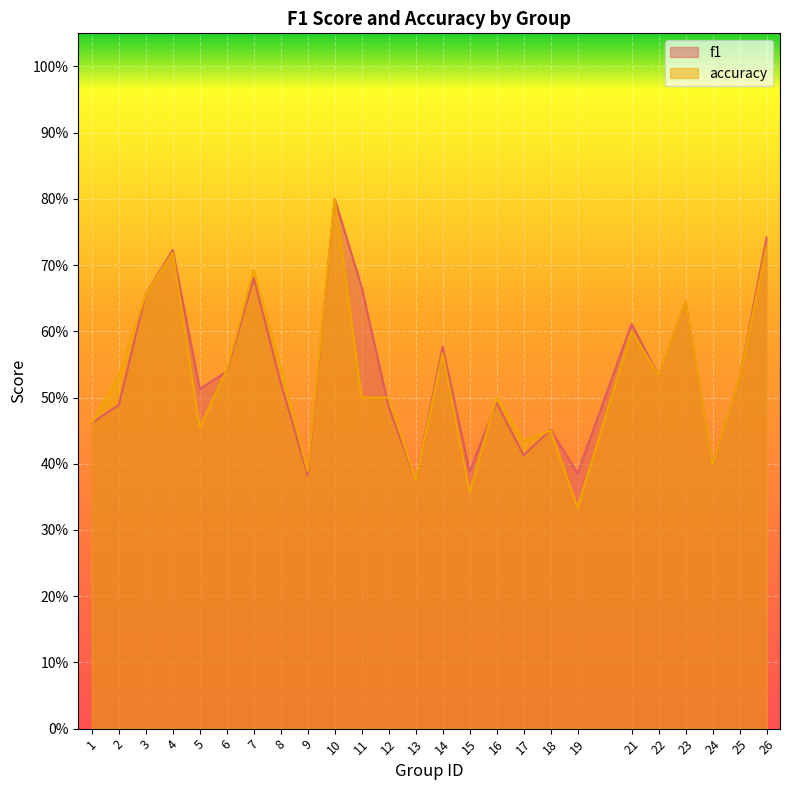

What are all the series names shown in the legend?

f1, accuracy